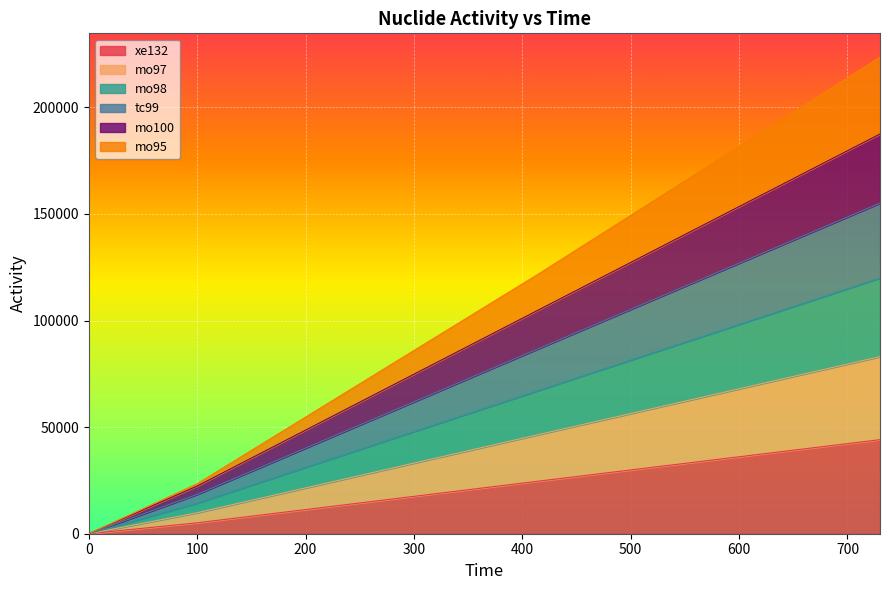

What is the highest value of the mo95 series?

223547.4